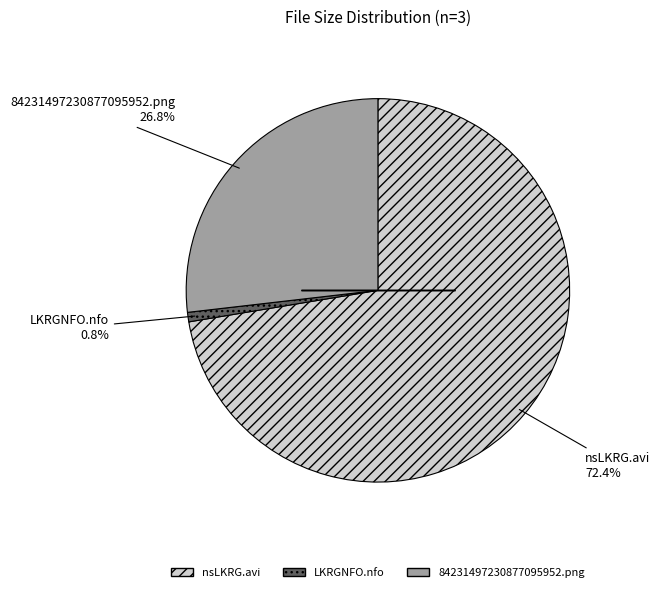

Which slice represents more than half of the pie?

nsLKRG.avi